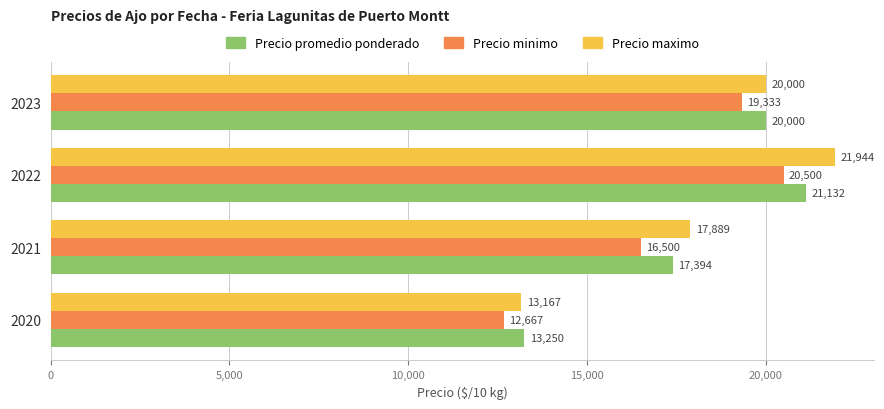

What are all the series names shown in the legend?

Precio promedio ponderado, Precio minimo, Precio maximo